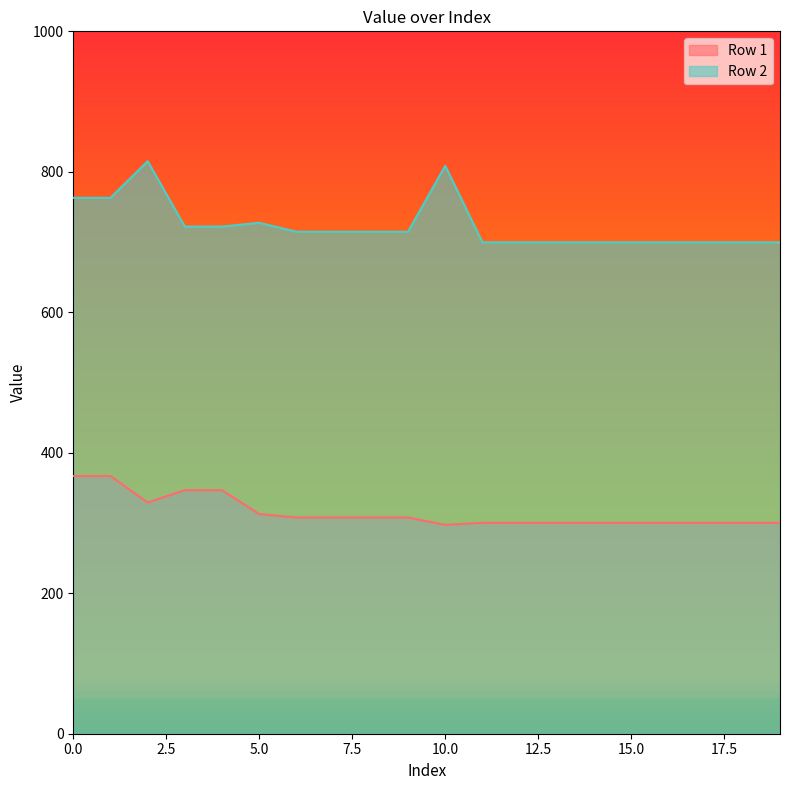

True or false: Row 1 has more than 1 interior local peaks.

False